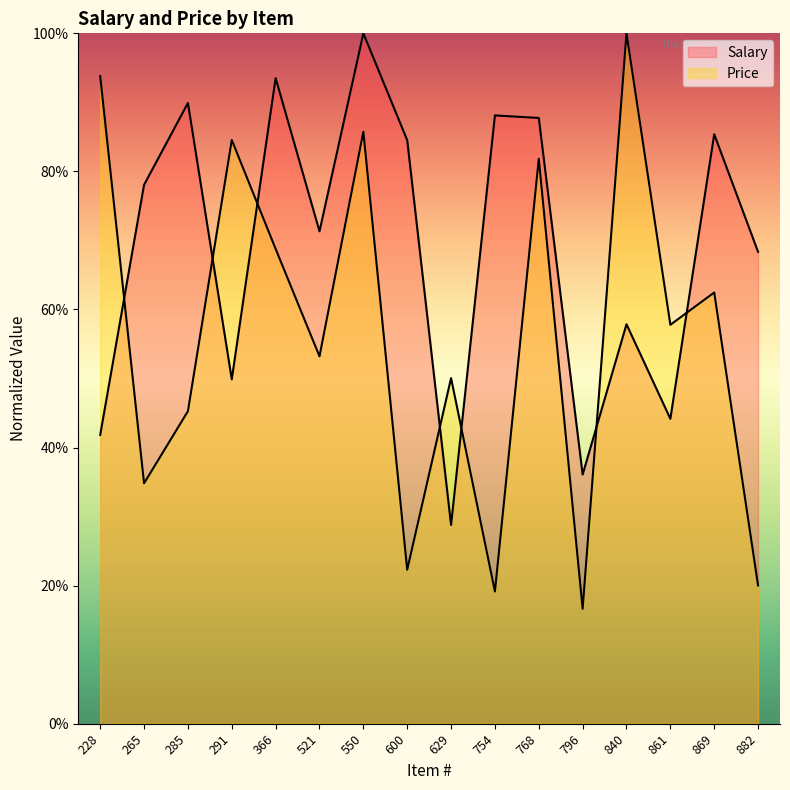

In Price, how many points are lower than both neighbors (excluding endpoints)?

6